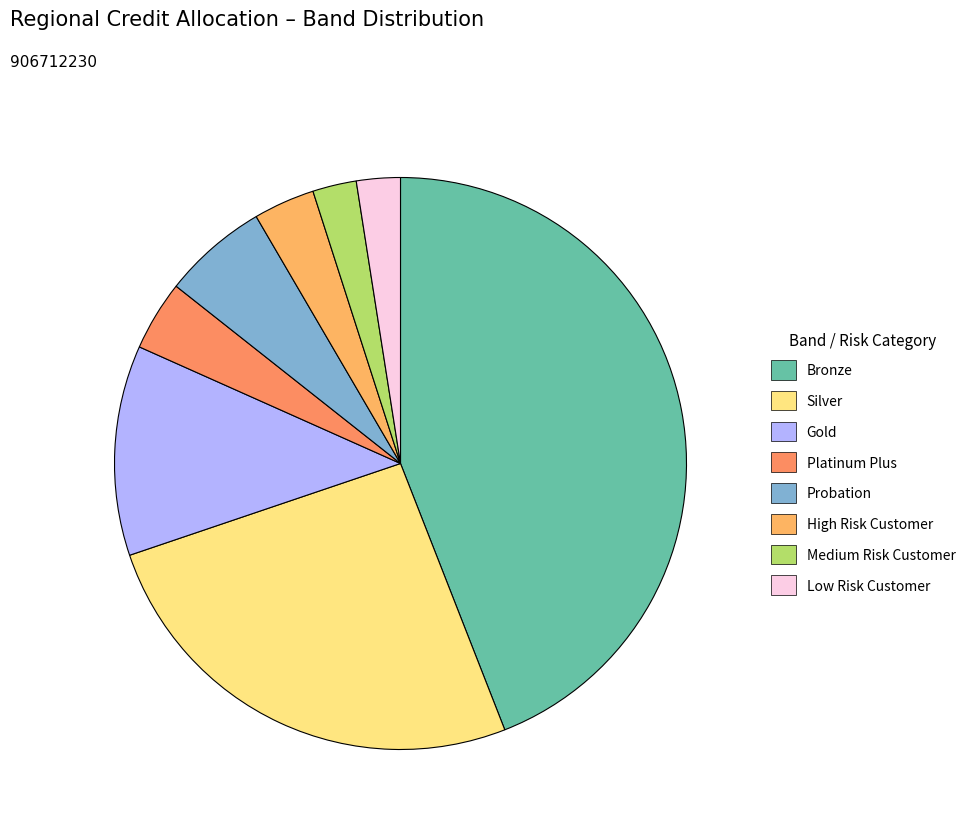

How many slices are in this pie chart?

8